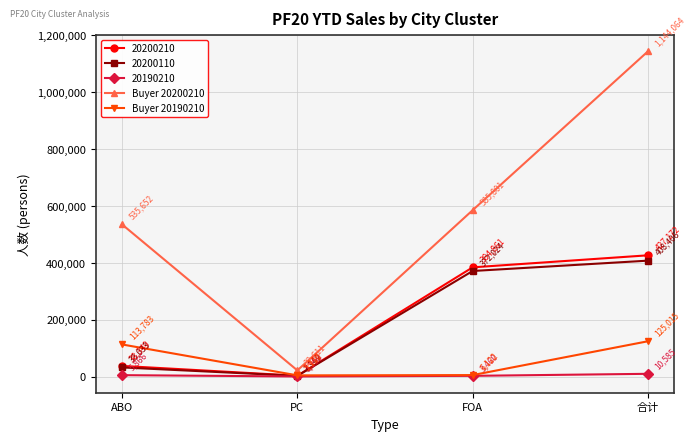

At which label does Buyer 20190210 reach its minimum?

PC